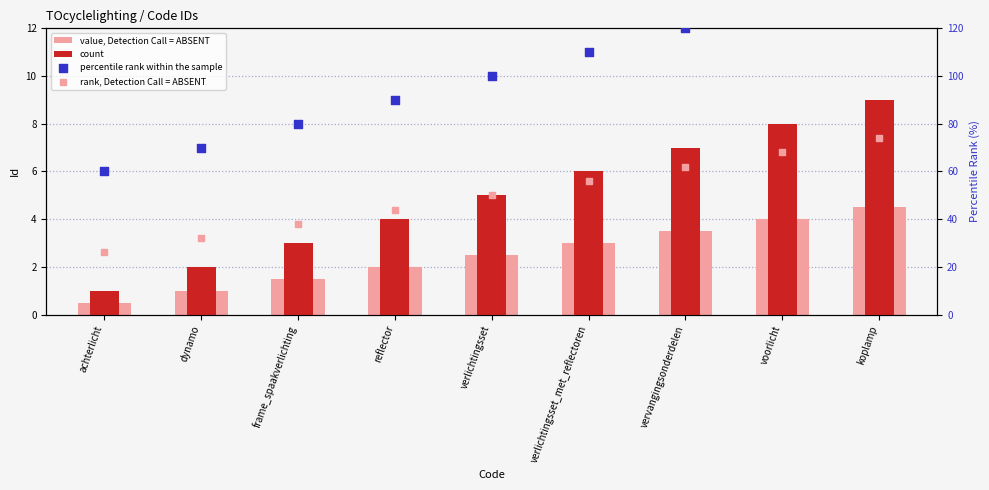

Which series reaches the maximum Y coordinate?

percentile rank within the sample